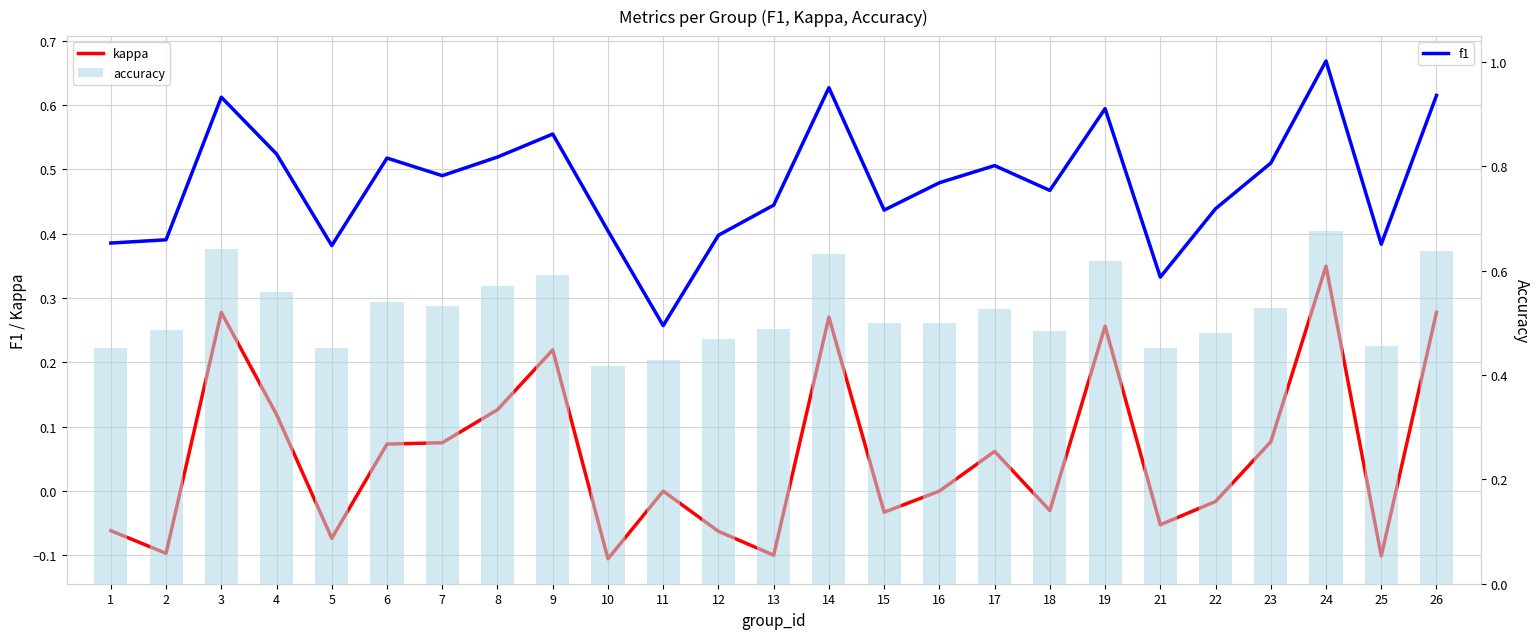

The kappa series shows -0.1 at 21. True or false?

False